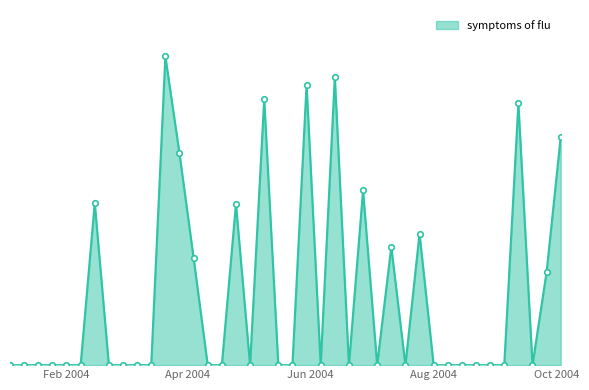

Is this an area chart (filled region under the line)?

Yes